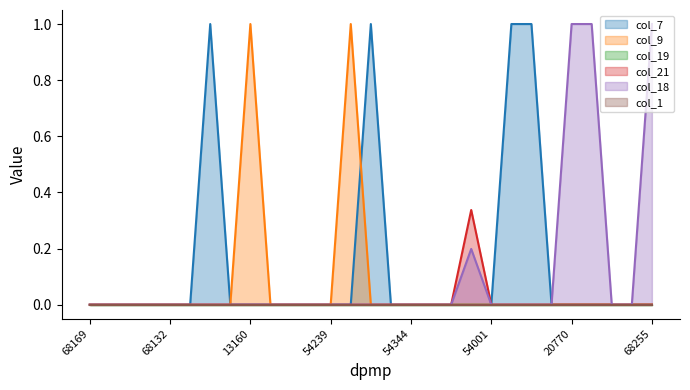

What is the highest value of the col_21 series?

0.3